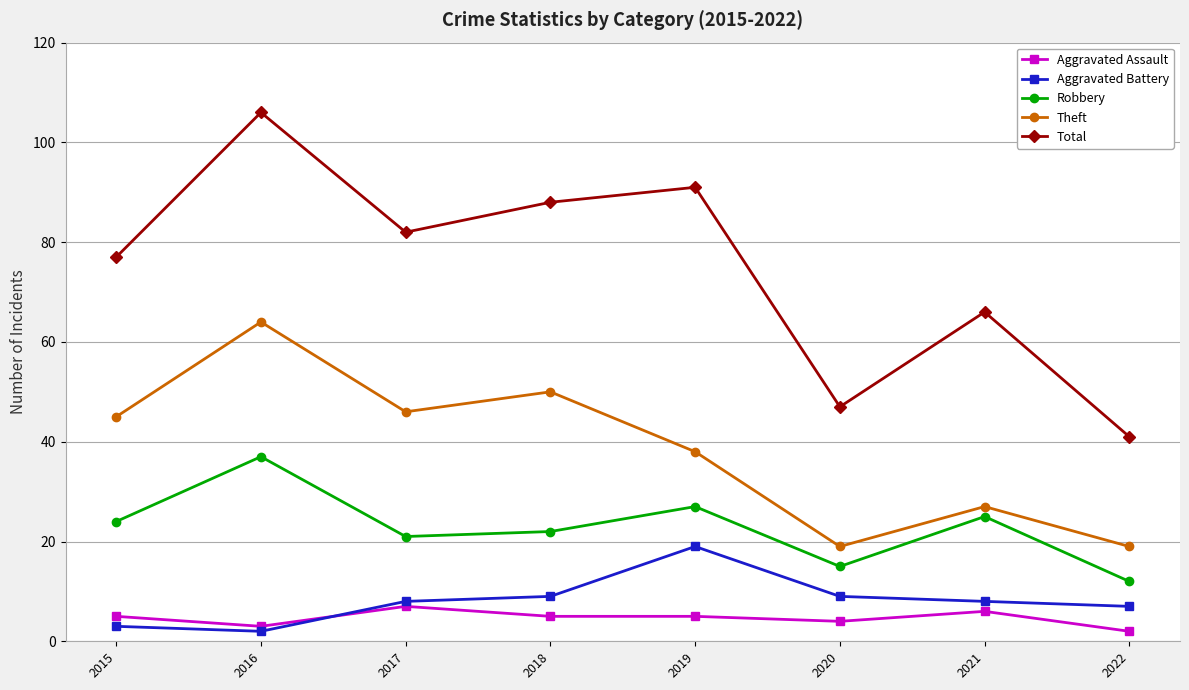

What is the sum of the Aggravated Battery values at 2015 and 2019?

22